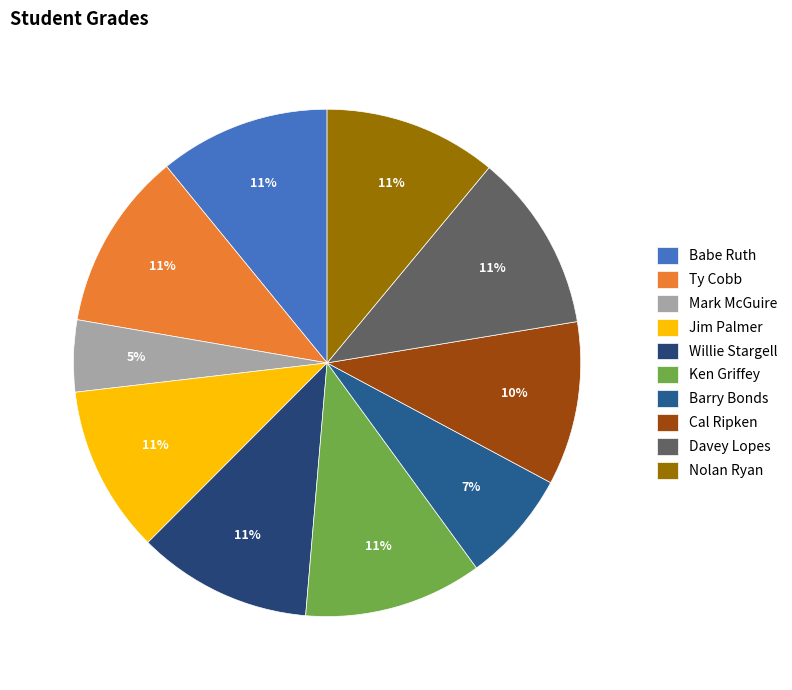

What is the largest slice in the pie chart?

Ty Cobb